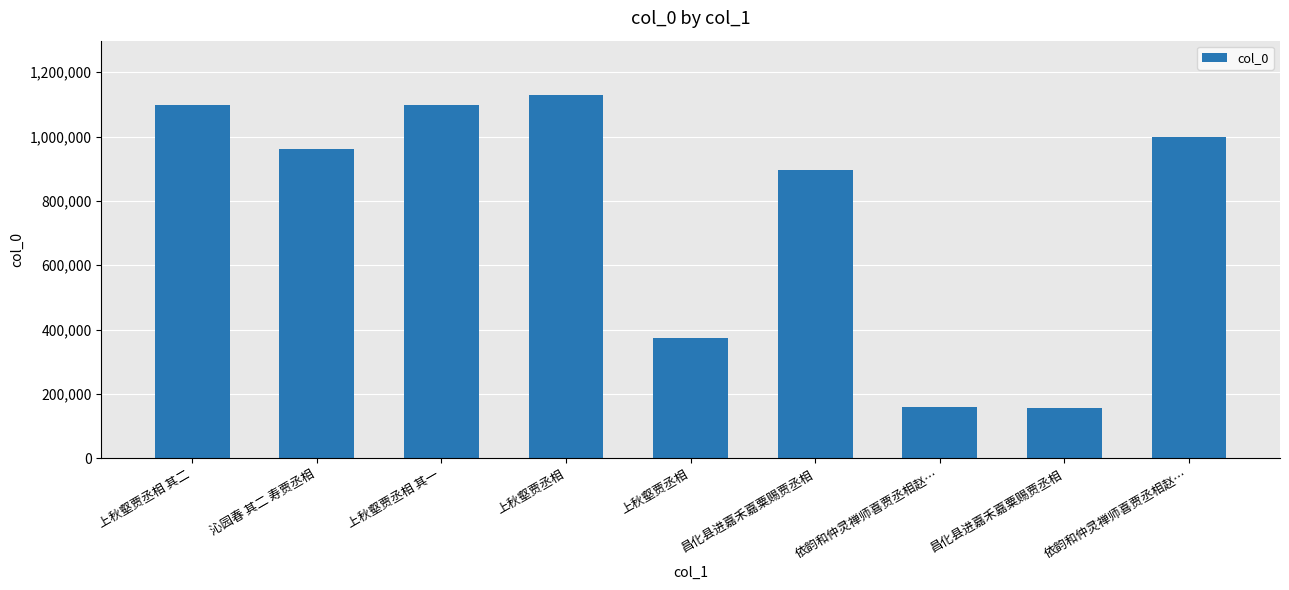

What is the smallest value displayed?

156613